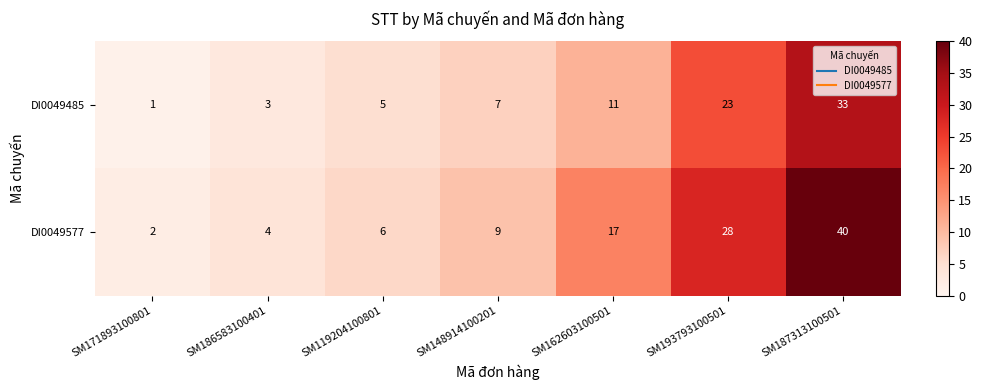

How many distinct data groups are displayed?

2